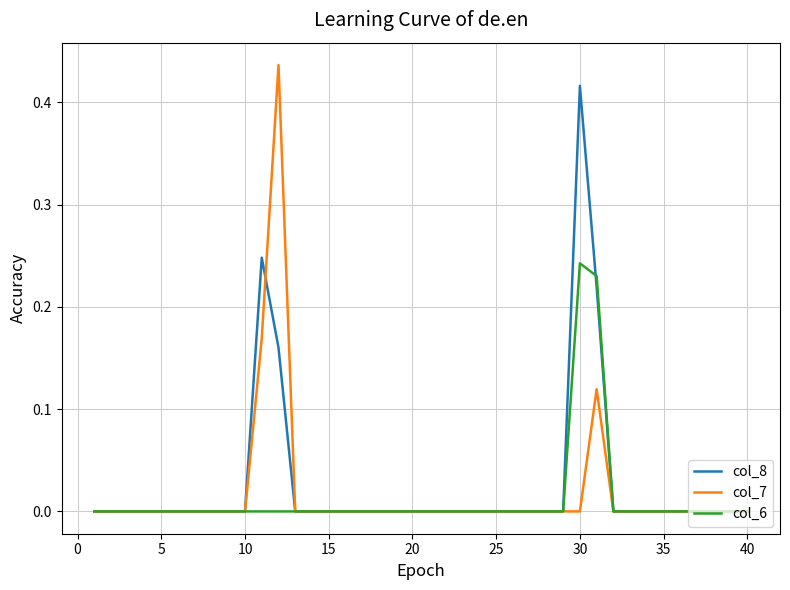

Rank the series by their maximum value, from highest to lowest.

col_7, col_8, col_6